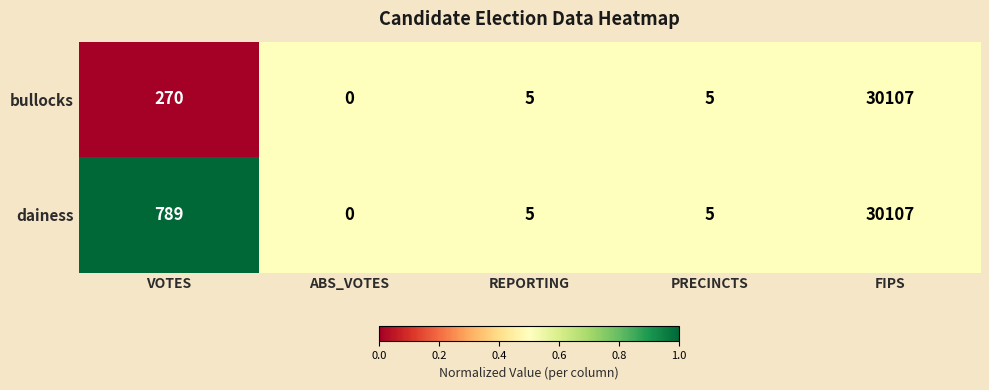

Reading left to right, list all the values displayed in this chart.

bullocks: 270	0	5	5	30107
dainess: 789	0	5	5	30107